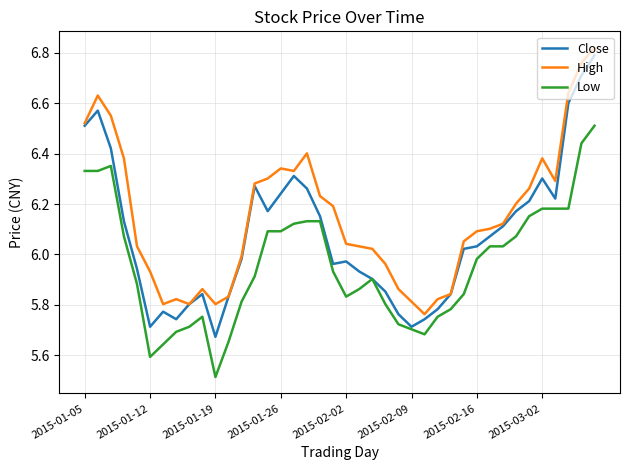

Which series has the widest spread of values?

Close